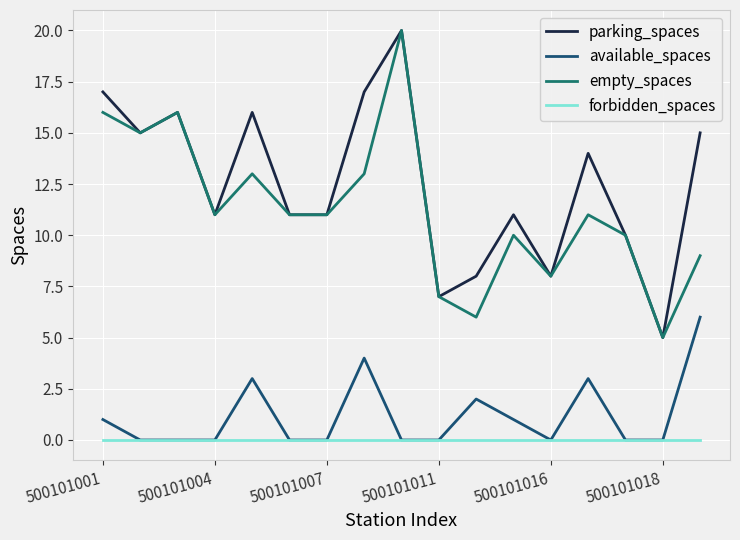

True or false: parking_spaces and forbidden_spaces intersect in this chart.

False